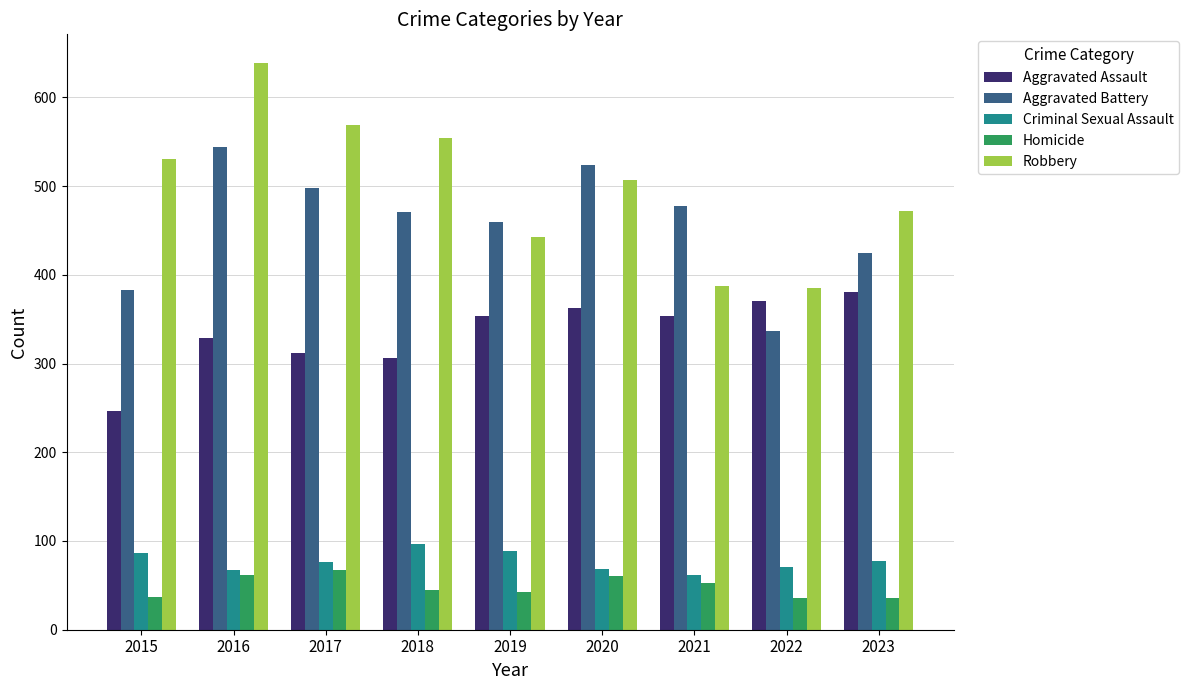

What is the difference between the Criminal Sexual Assault values at 2023 and 2016?

10